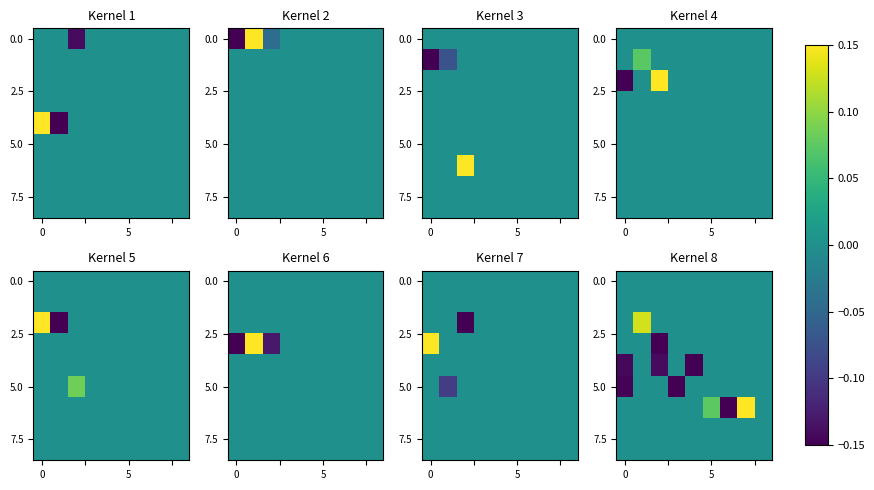

Count the number of data series in this chart.

9